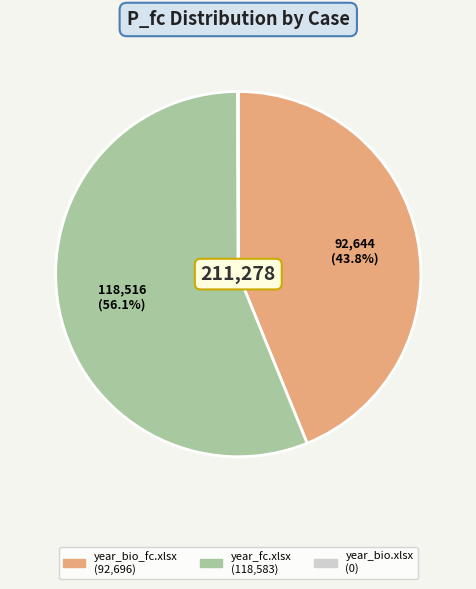

Is there any slice that represents more than half of the pie?

Yes